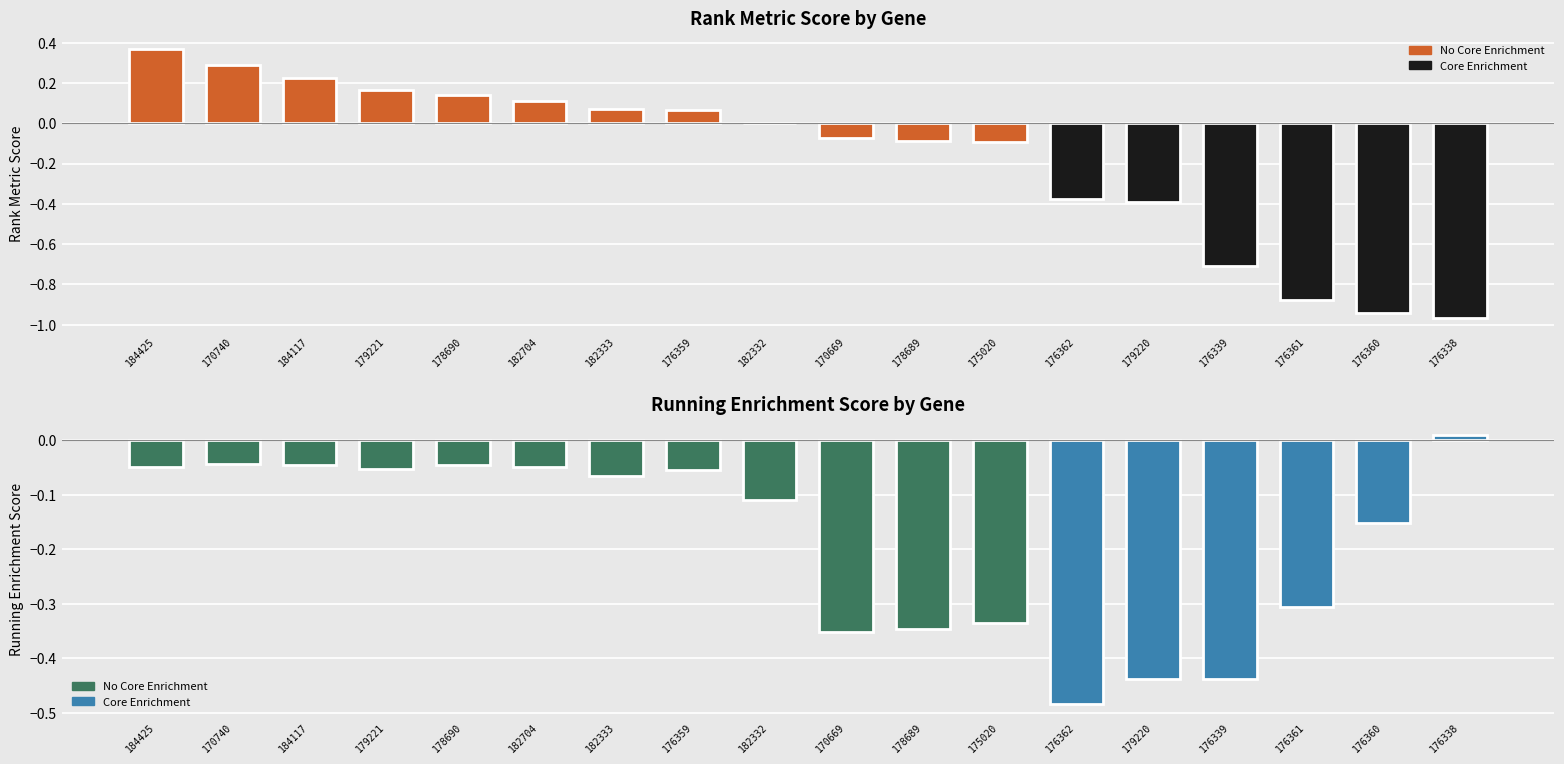

Where does the RANK METRIC SCORE series first go above 0?

XM_047184425